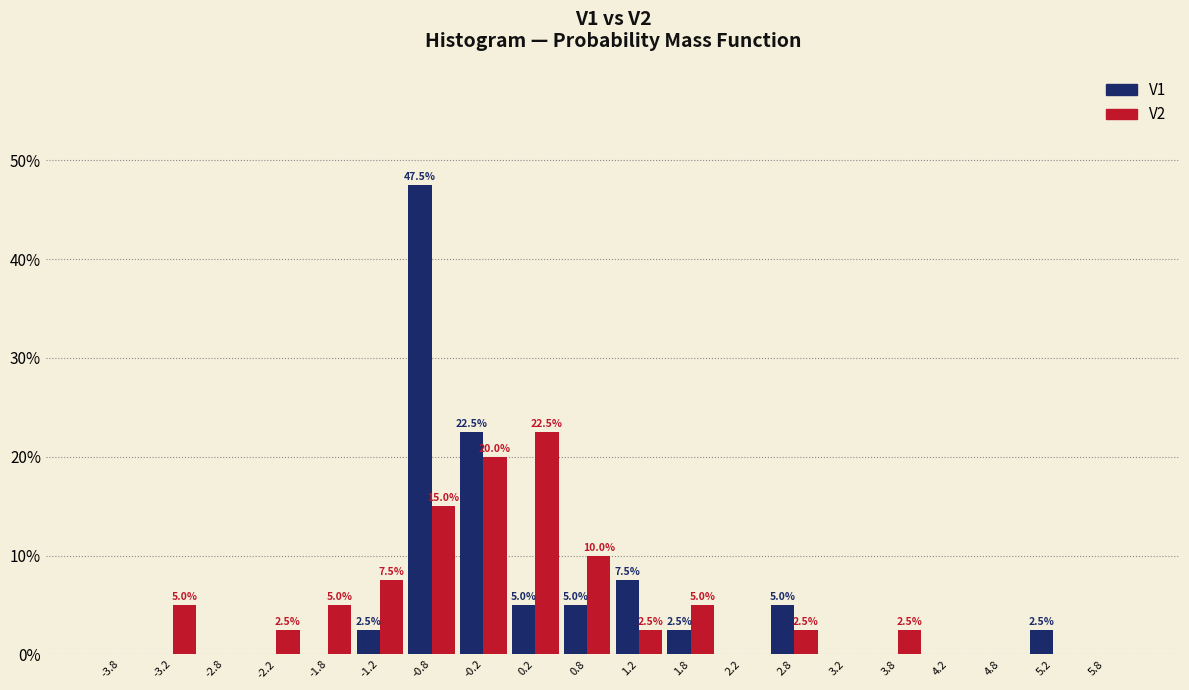

In the V2 series, which range on the x-axis has the tallest bar?

0.0 to 0.5